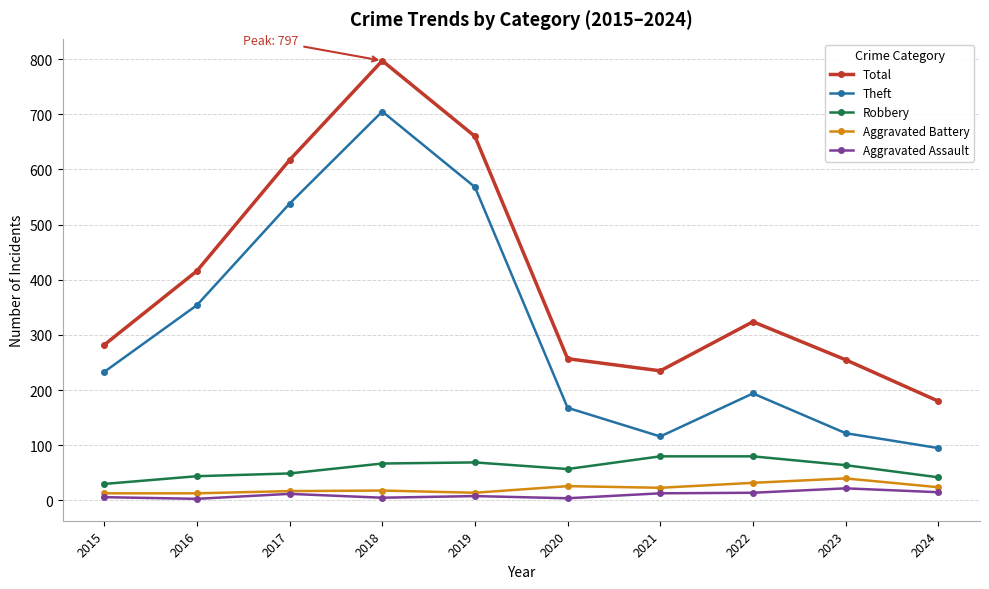

What is the total value across all series at 2019?

1319